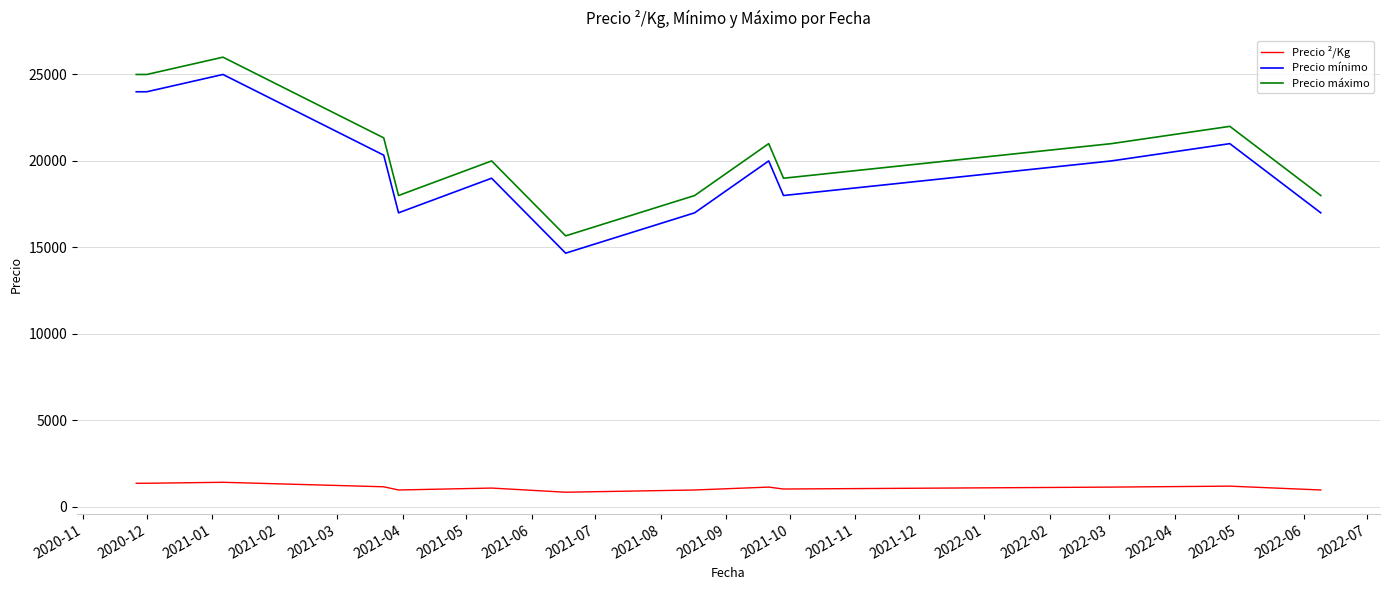

What is the difference between the maximum and minimum values in the Precio ²/Kg series?

574.3